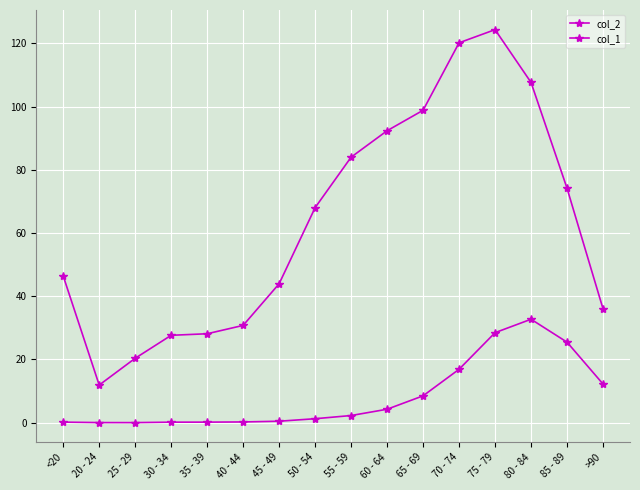

In col_1, how many points are lower than both neighbors (excluding endpoints)?

1